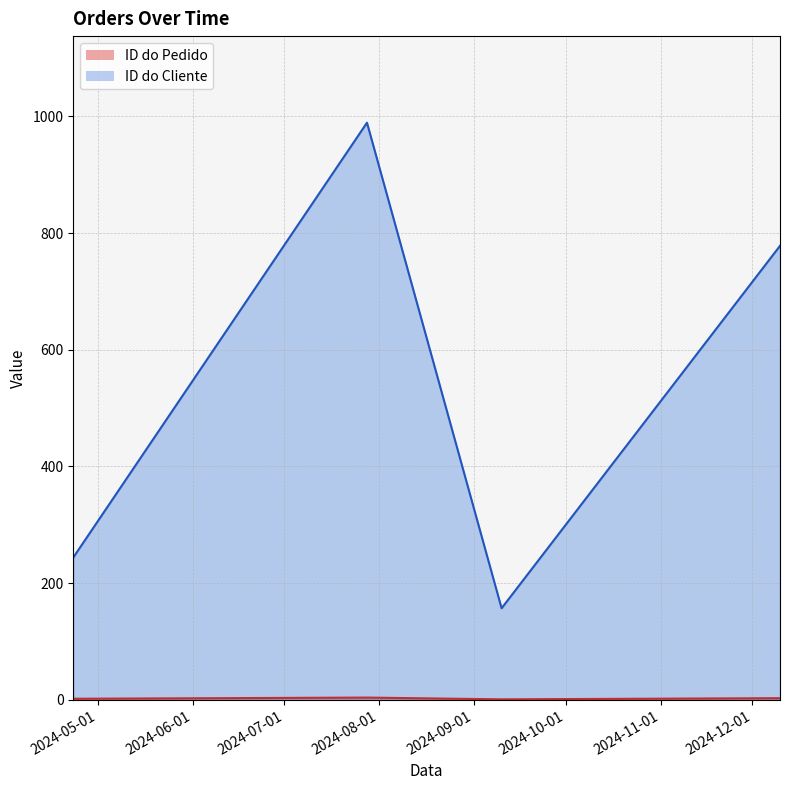

What is the highest value of the ID do Cliente series?

989